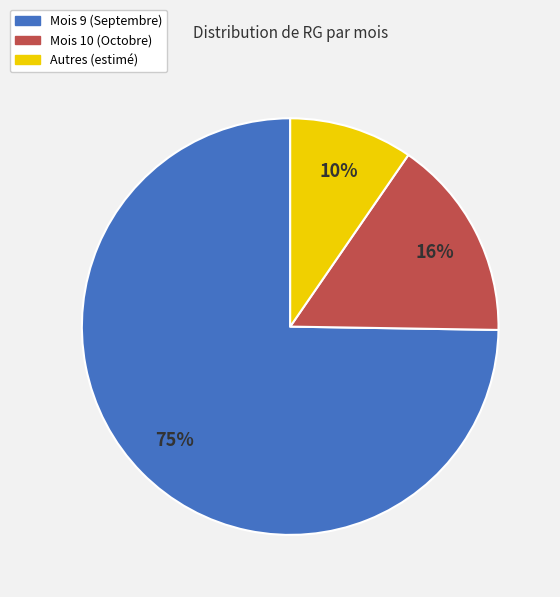

To the nearest percent, what is the average slice percentage?

33%